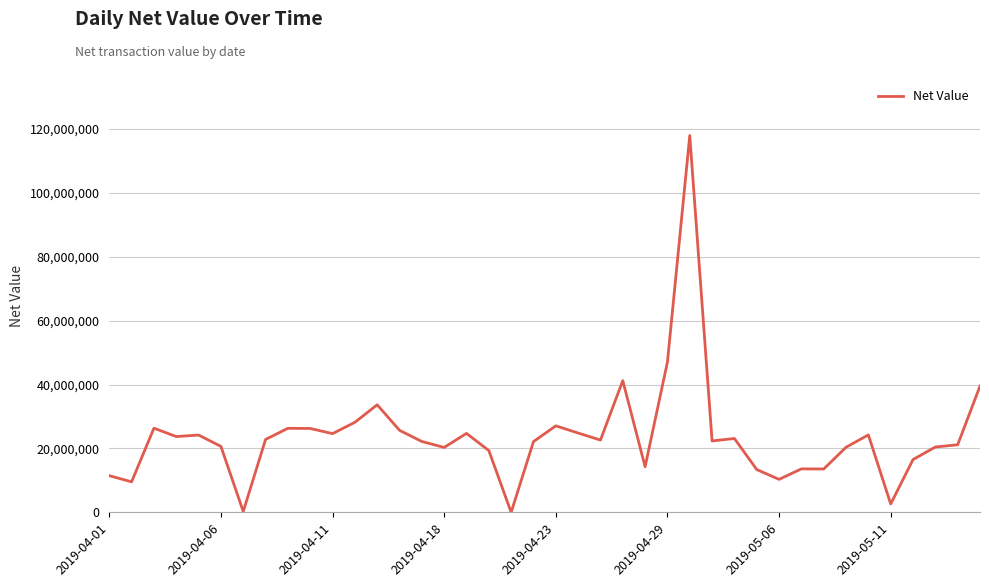

What is the maximum value shown in the chart?

117963576.6